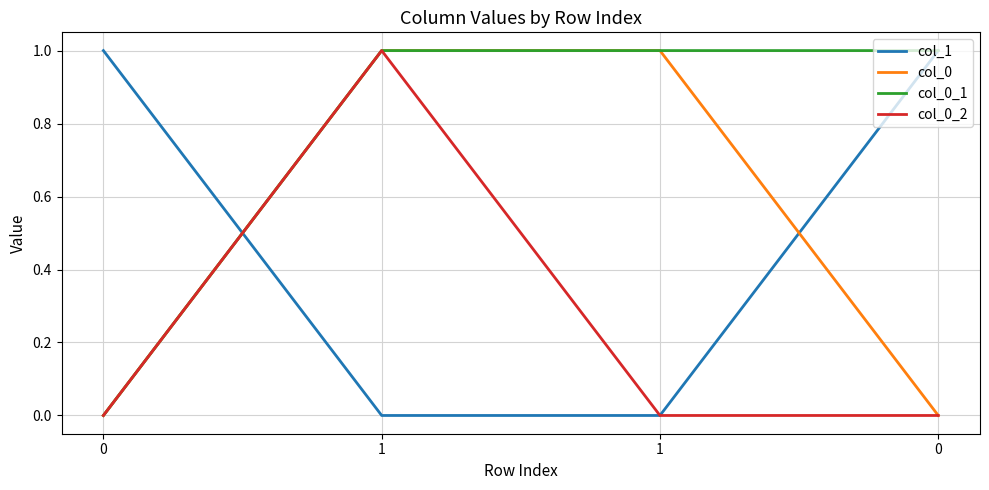

What is the total value across all series at 0?

1